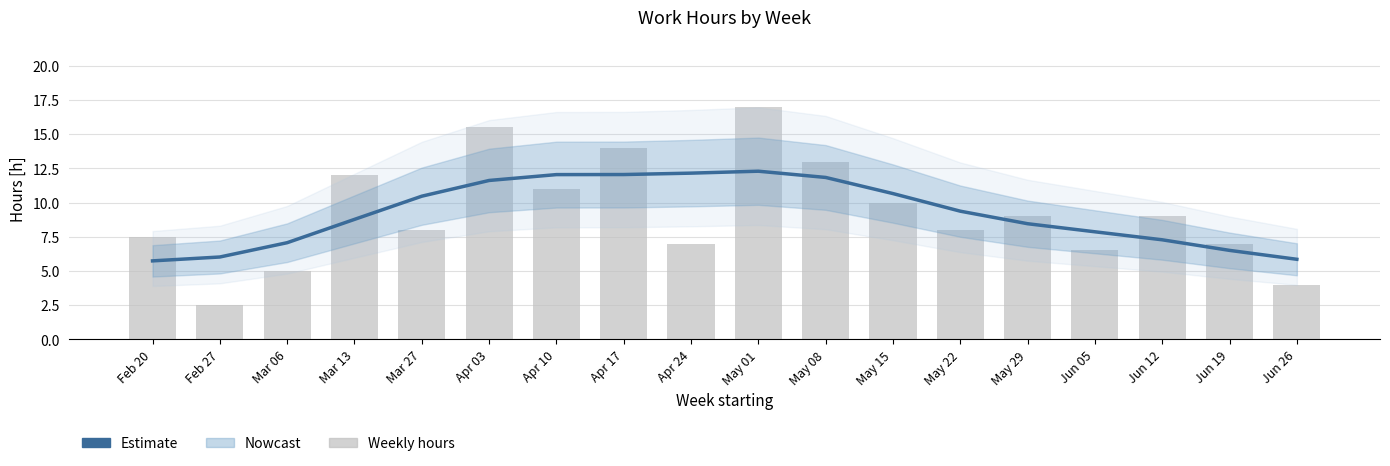

Is it true that Estimate equals 12.3 at May 01?

True